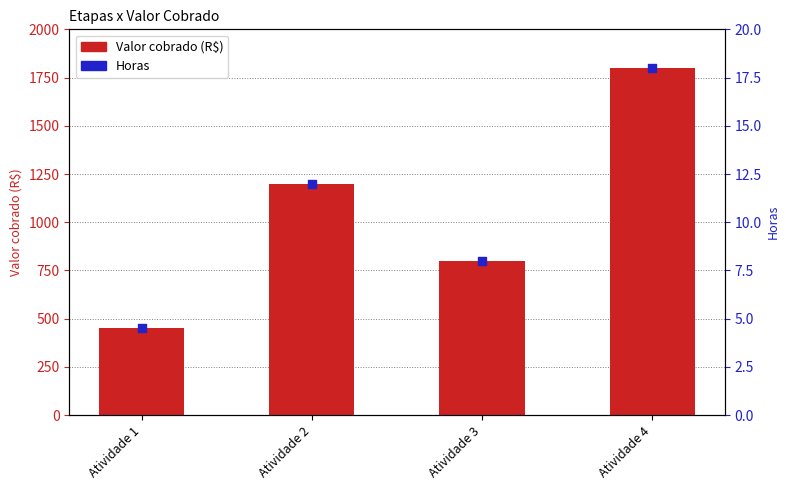

What are all the series names shown in the legend?

Valor cobrado (R$), Horas